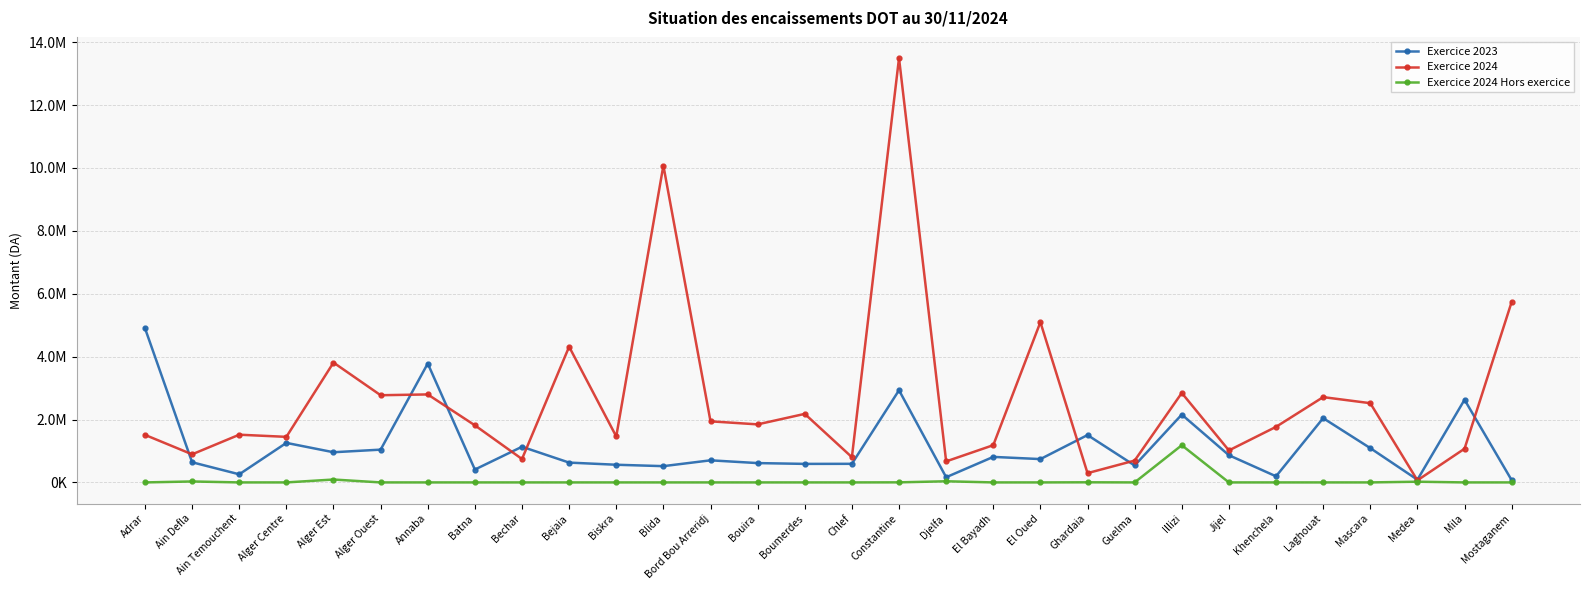

What is the label of the 27th point from the left?

Mascara